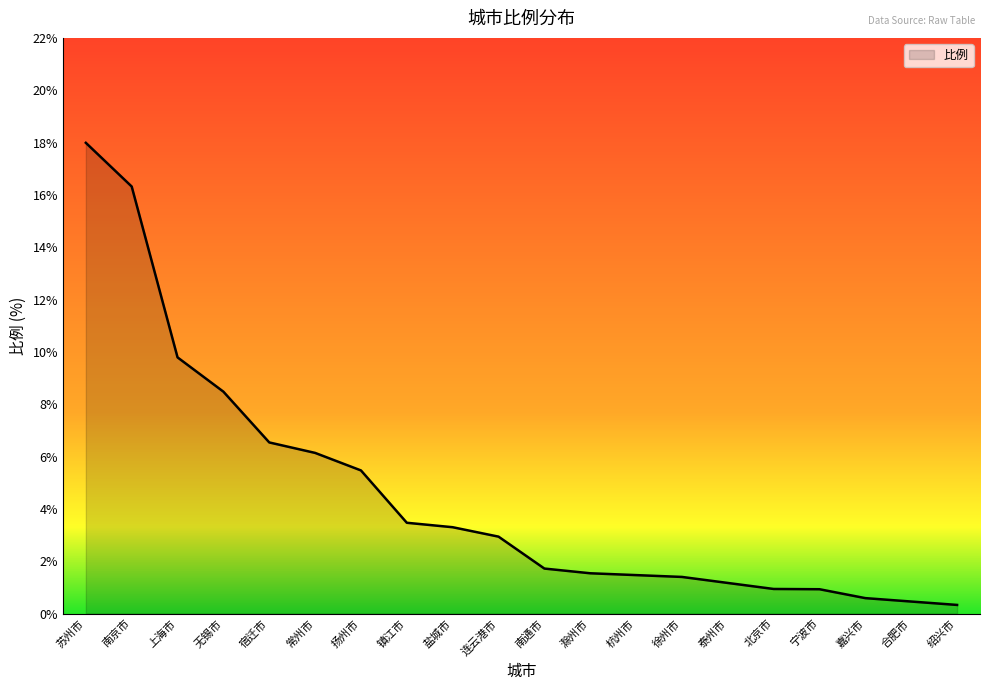

True or false: the data shows 16.3 at 南京市.

True